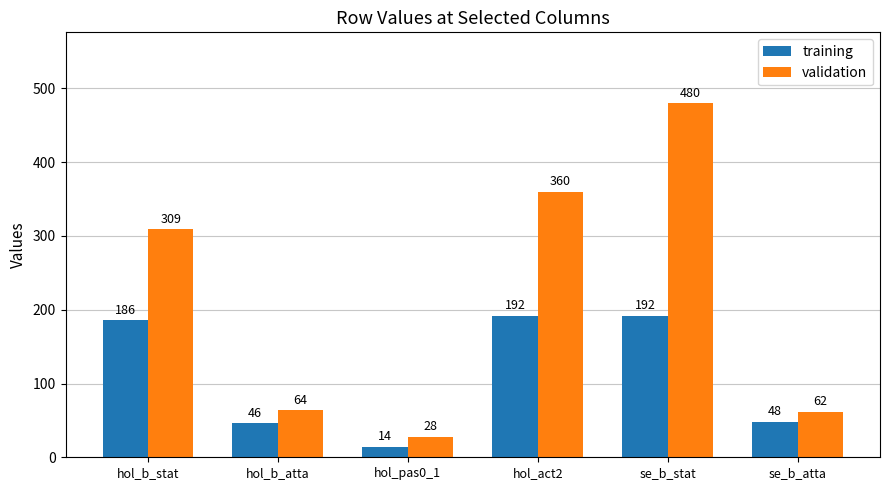

Is the value of validation at hol_b_stat greater than the value of training at hol_pas0_1?

Yes